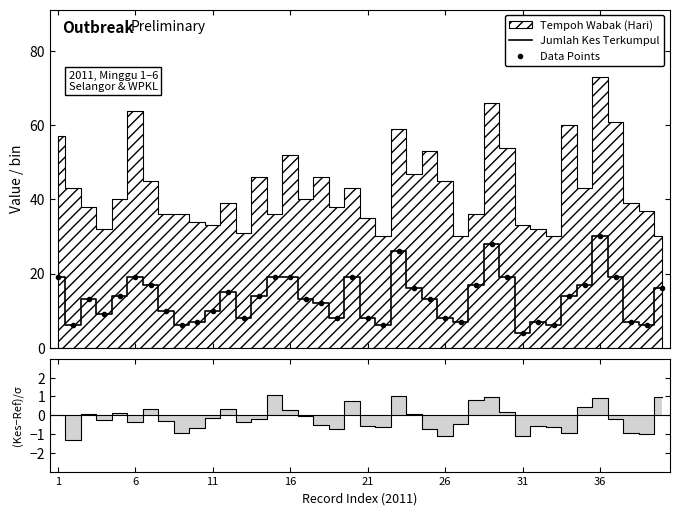

How many interior local valleys (lower than both neighbors) does the data have?

10